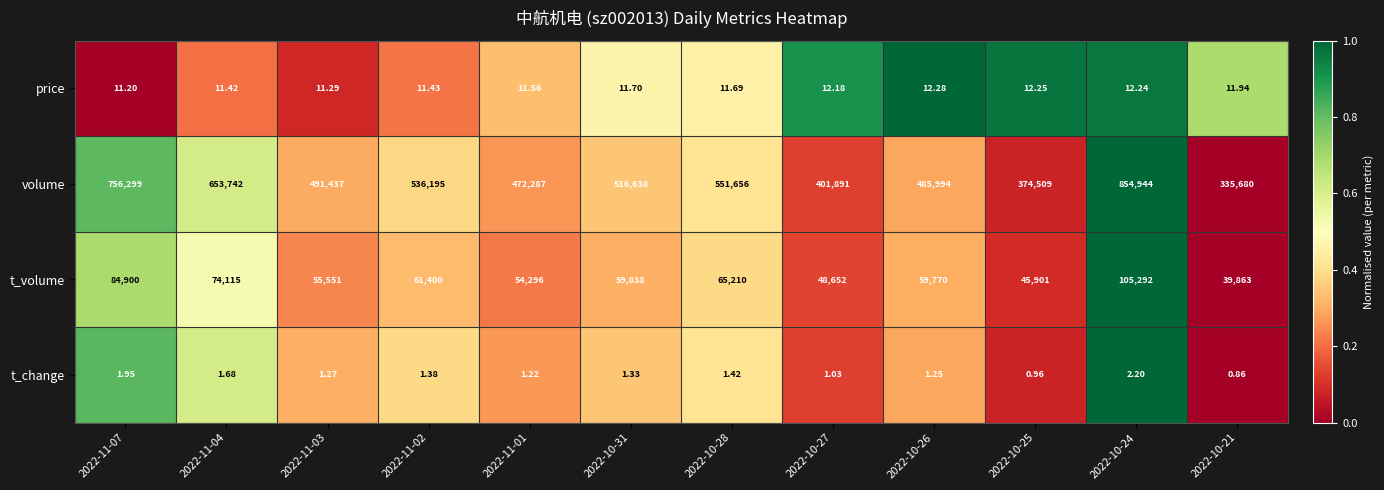

Is the value of t_volume at 2022-10-31 greater than the value of price at 2022-11-03?

Yes